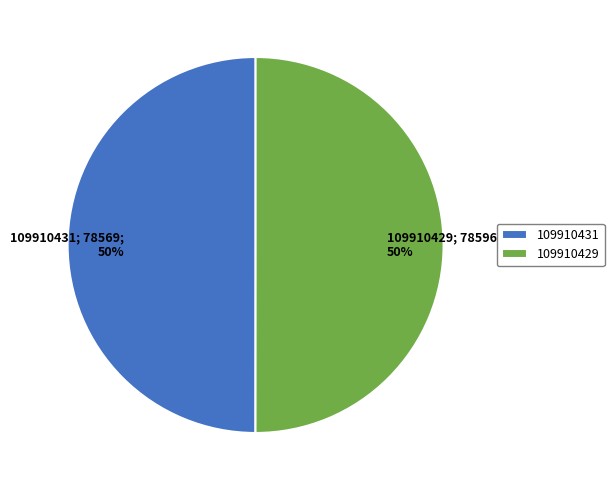

The 109910431 slice represents 50% of the pie. True or false?

True